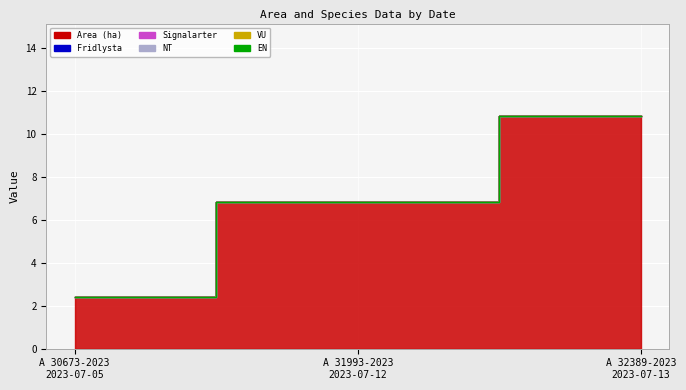

What is the label of the 1st point from the left?

A 30673-2023
2023-07-05